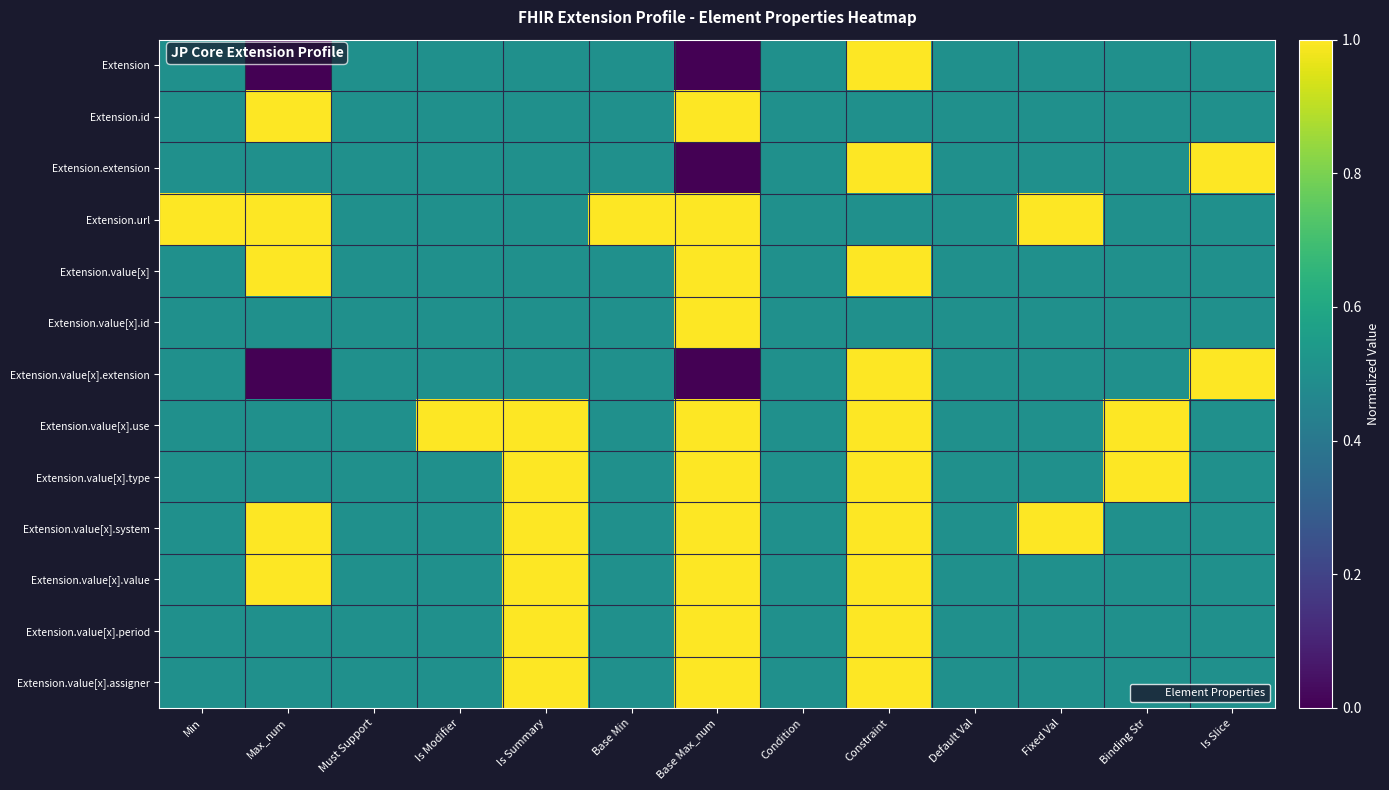

Rank the series at Condition from lowest to highest value.

Extension, Extension.id, Extension.extension, Extension.url, Extension.value[x], Extension.value[x].id, Extension.value[x].extension, Extension.value[x].use, Extension.value[x].type, Extension.value[x].system, Extension.value[x].value, Extension.value[x].period, Extension.value[x].assigner